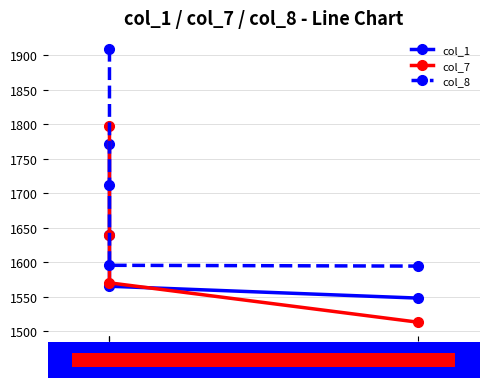

Between 25 and 25, which series saw the biggest shift?

col_8